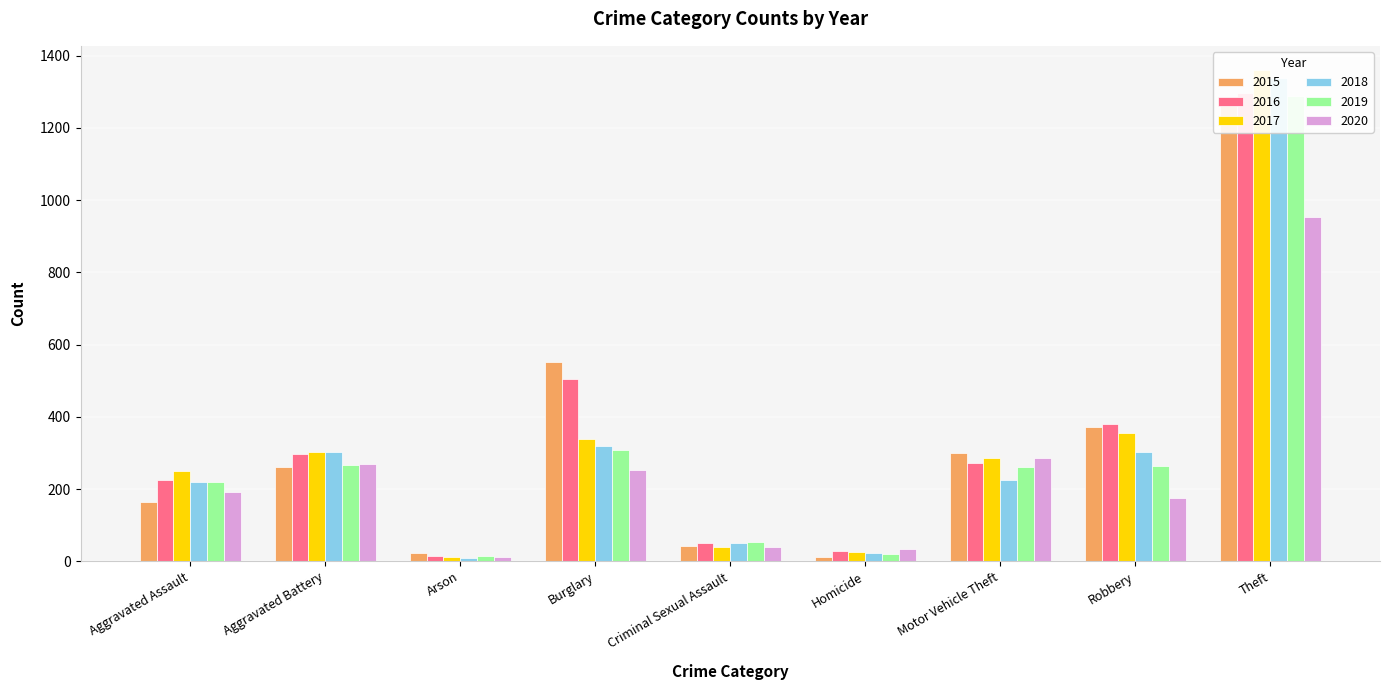

What is the total value across all series at Aggravated Assault?

1272